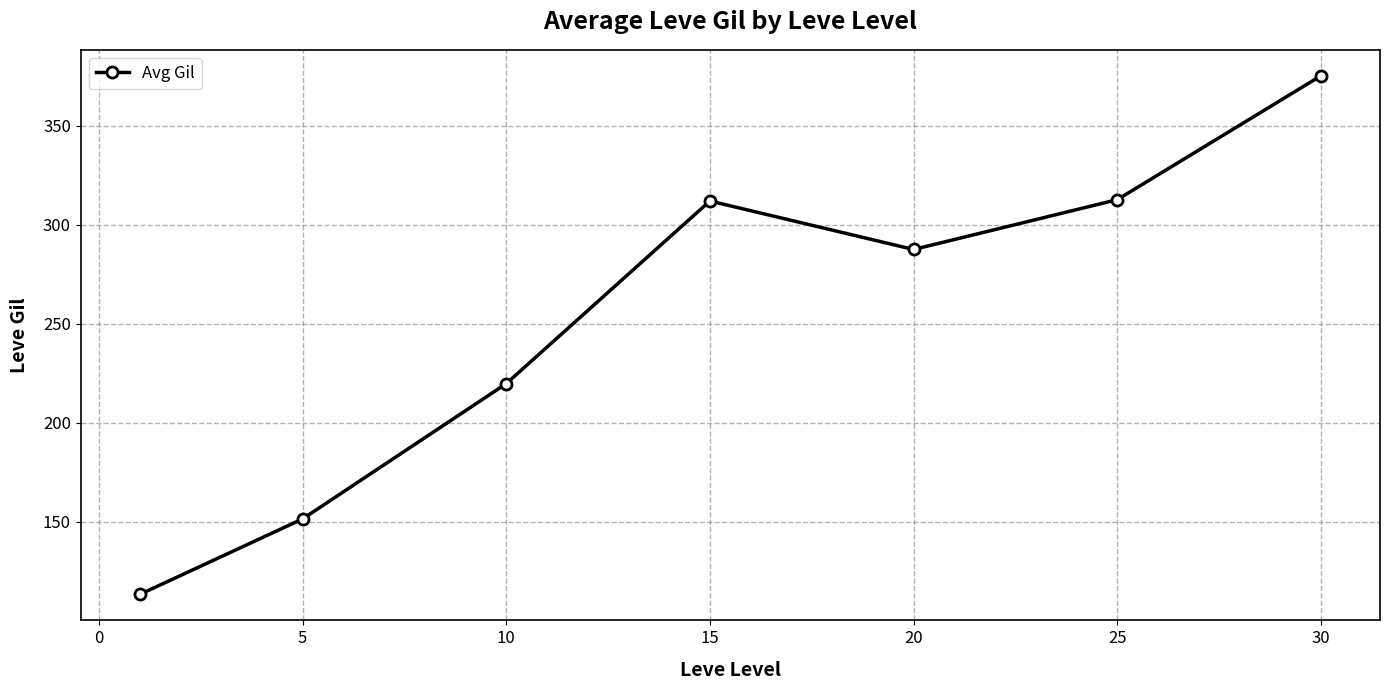

What is the difference between the second highest and minimum values?

199.4